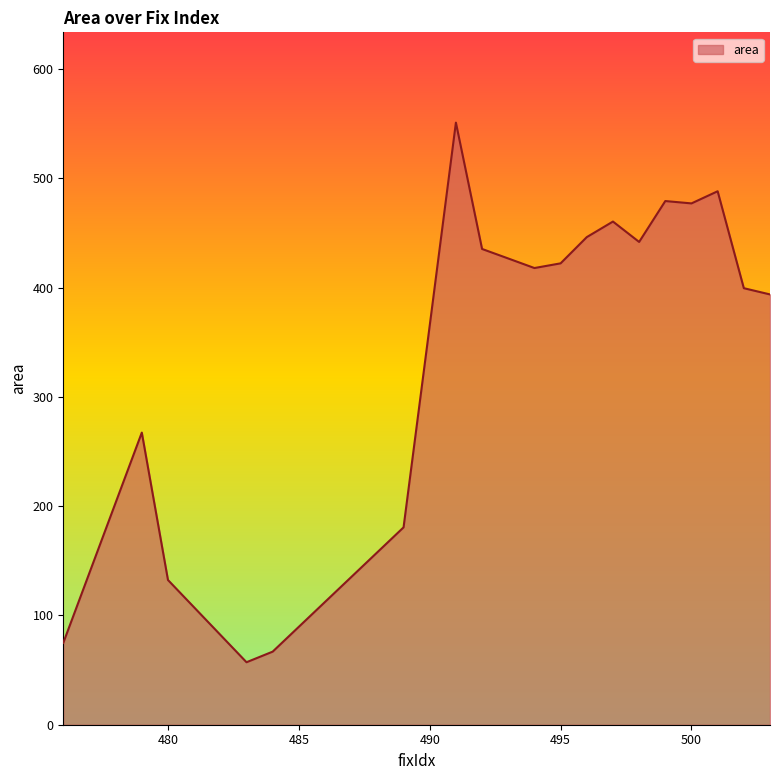

What is the difference between the maximum and minimum values?

493.8